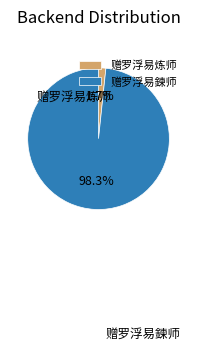

What is the smallest slice in the pie chart?

赠罗浮易炼师